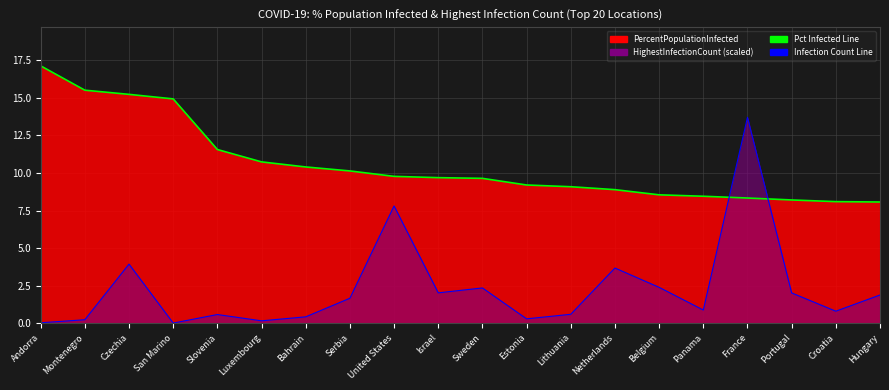

What value does the Pct Infected Line series have at Sweden?

9.6